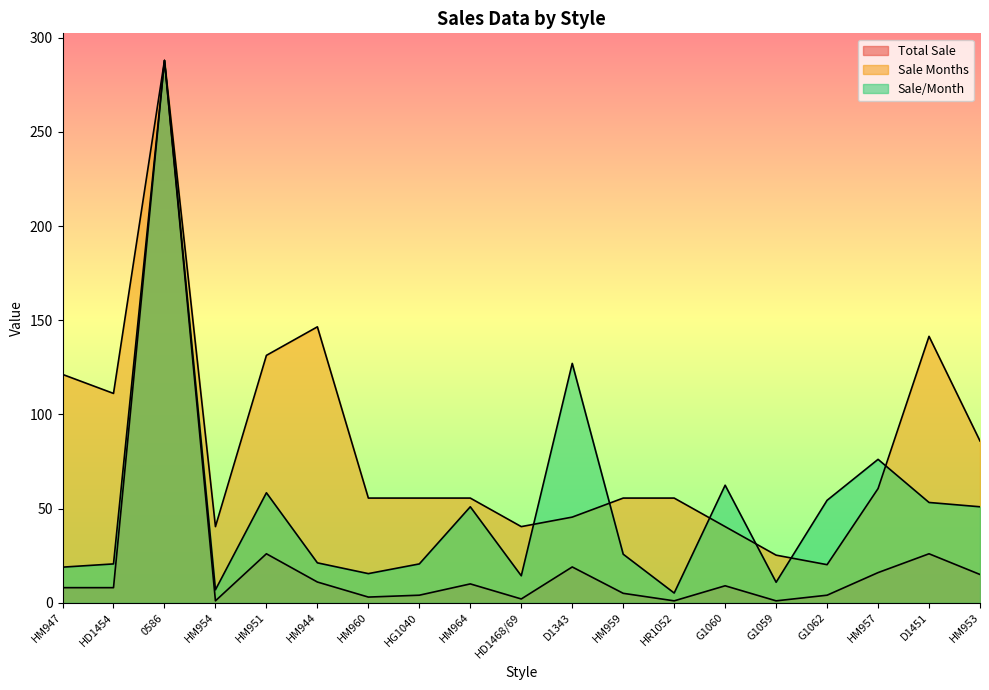

Where is the first local maximum for Sale/Month?

0586